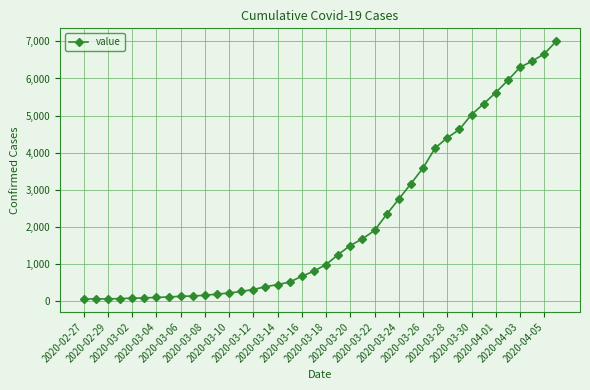

What is the sum of all values?

85740